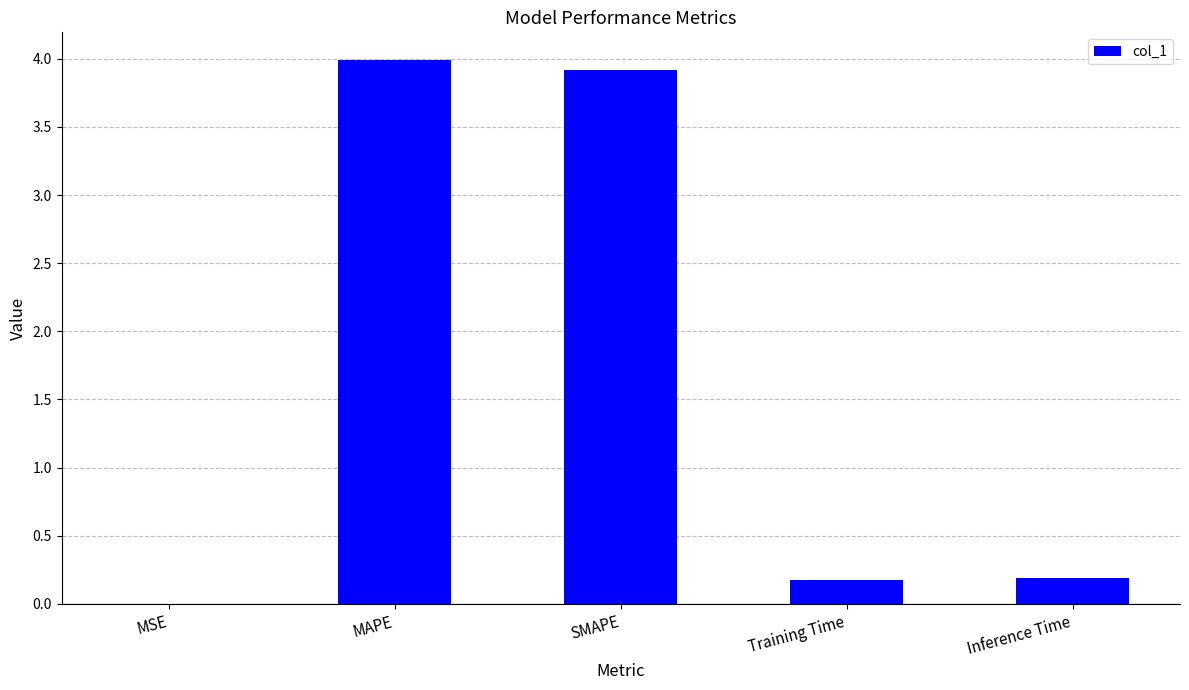

The chart shows a value of 3.9 at SMAPE. True or false?

True